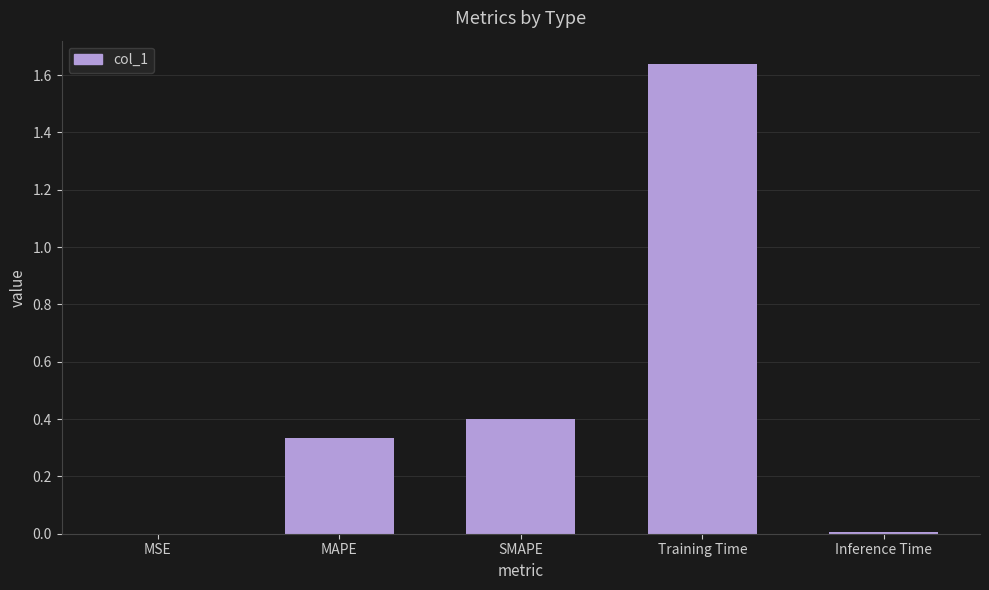

Does the chart contain stacked bars?

No